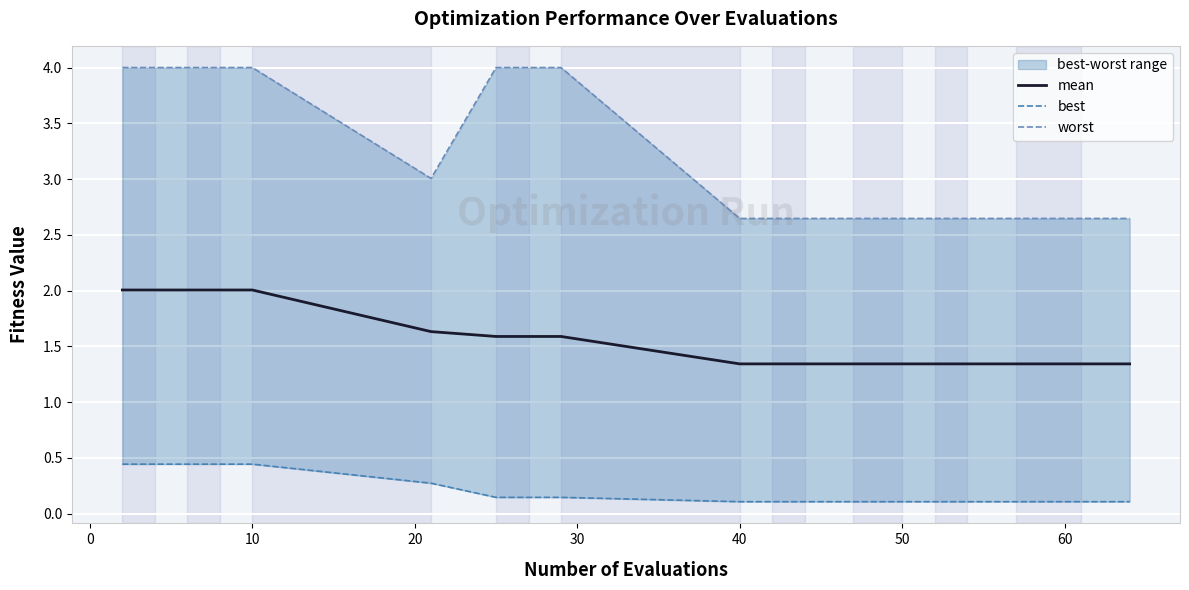

What is the maximum value for mean?

2.0